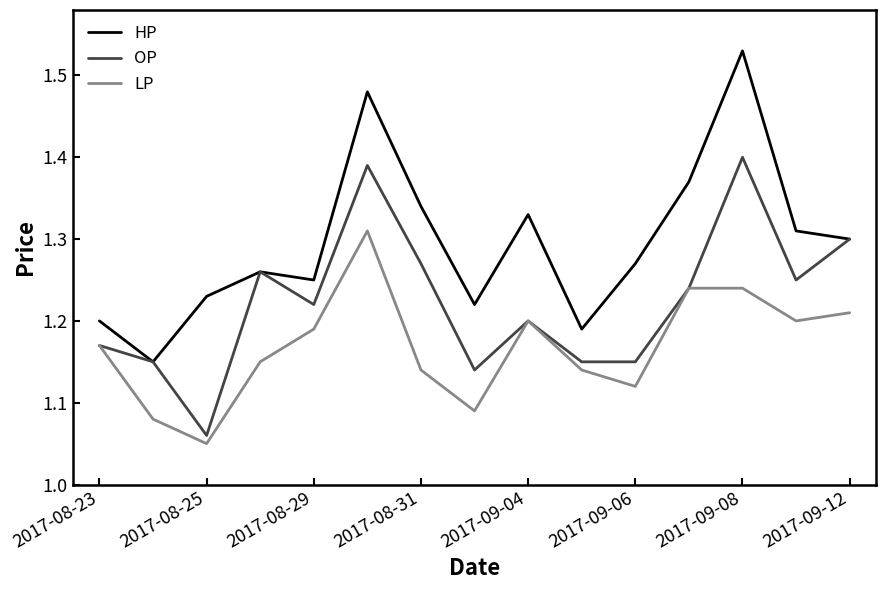

True or false: LP and HP cross at least once.

False